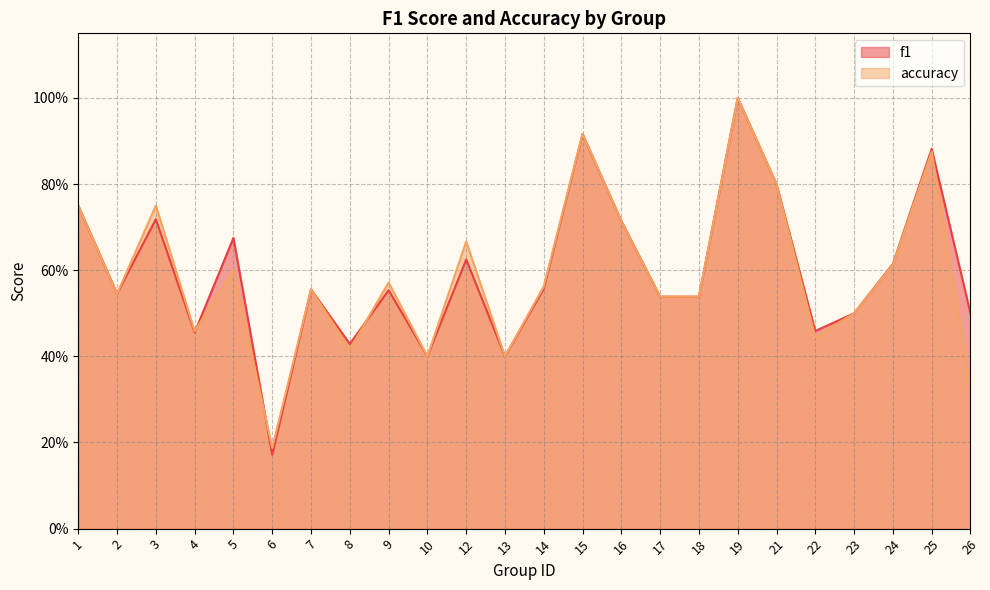

What is the average value of the accuracy series?

0.6